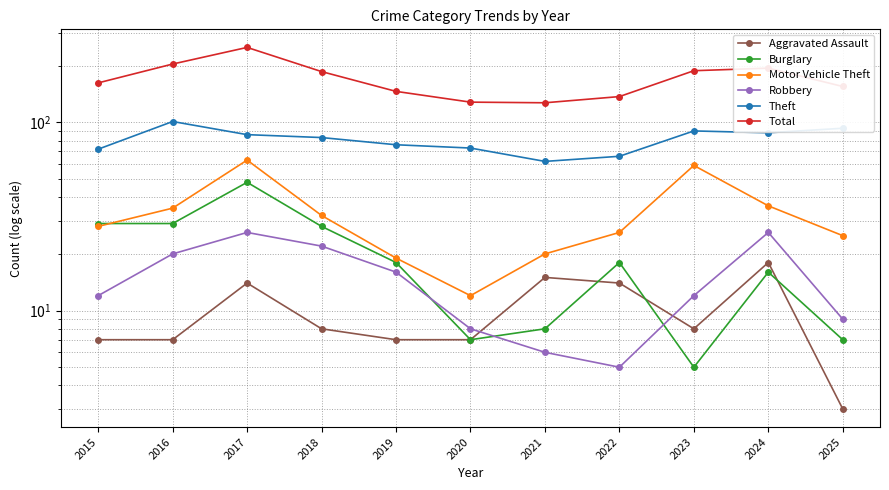

At which label does Aggravated Assault first exceed 8?

2017